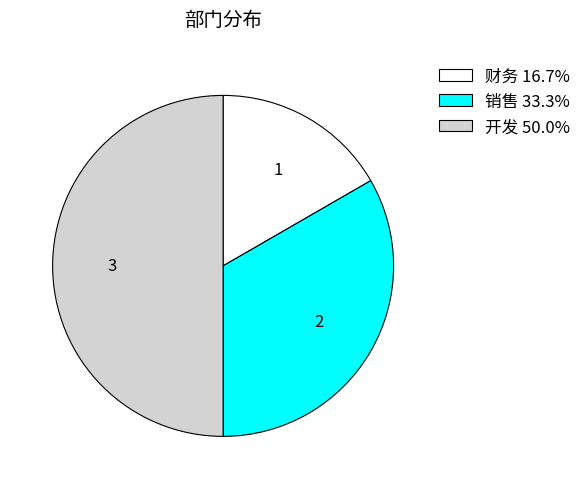

Is 销售 33.3% the majority of the pie?

No